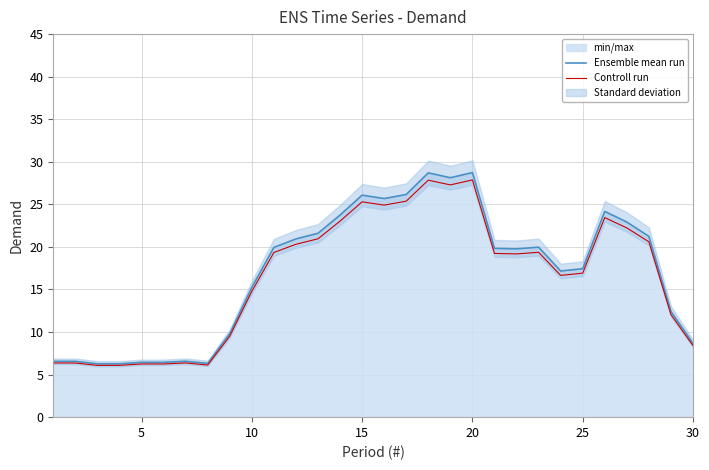

Is it true that Ensemble mean run equals 11.3 at 25?

False